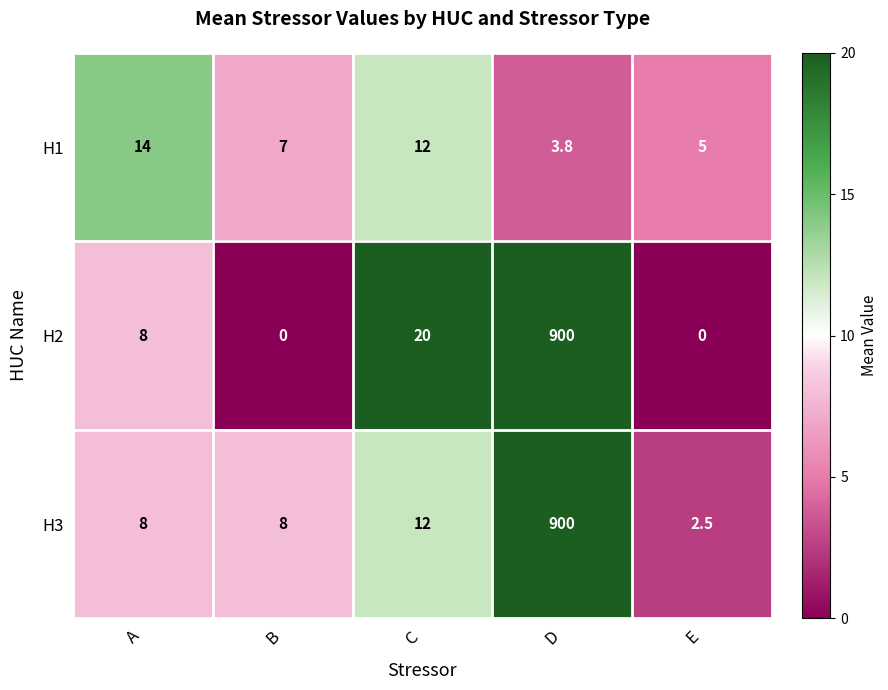

Is it true that H2 equals 8.0 at A?

True